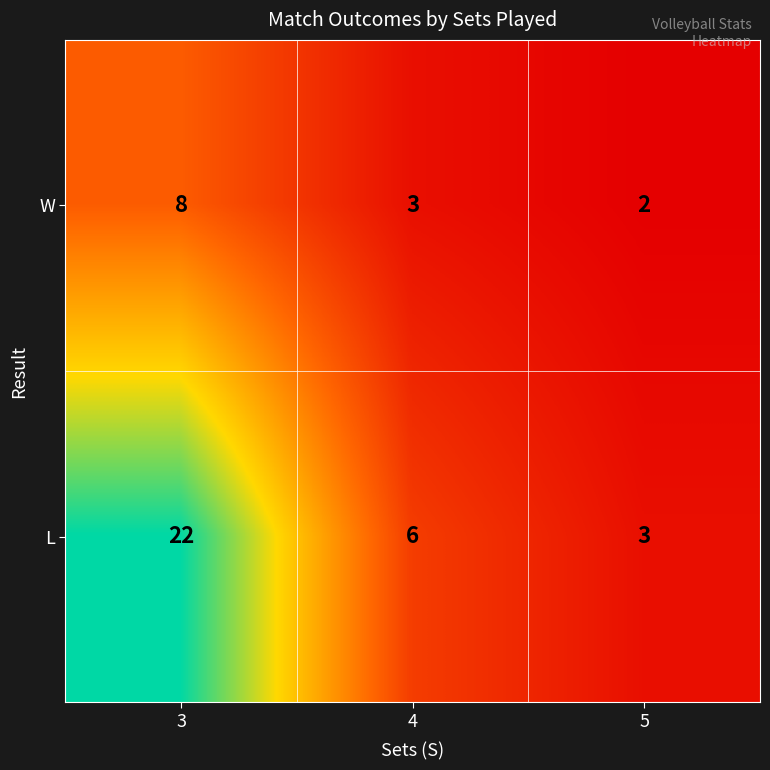

What is the sum of the W values at 4 and 3?

11